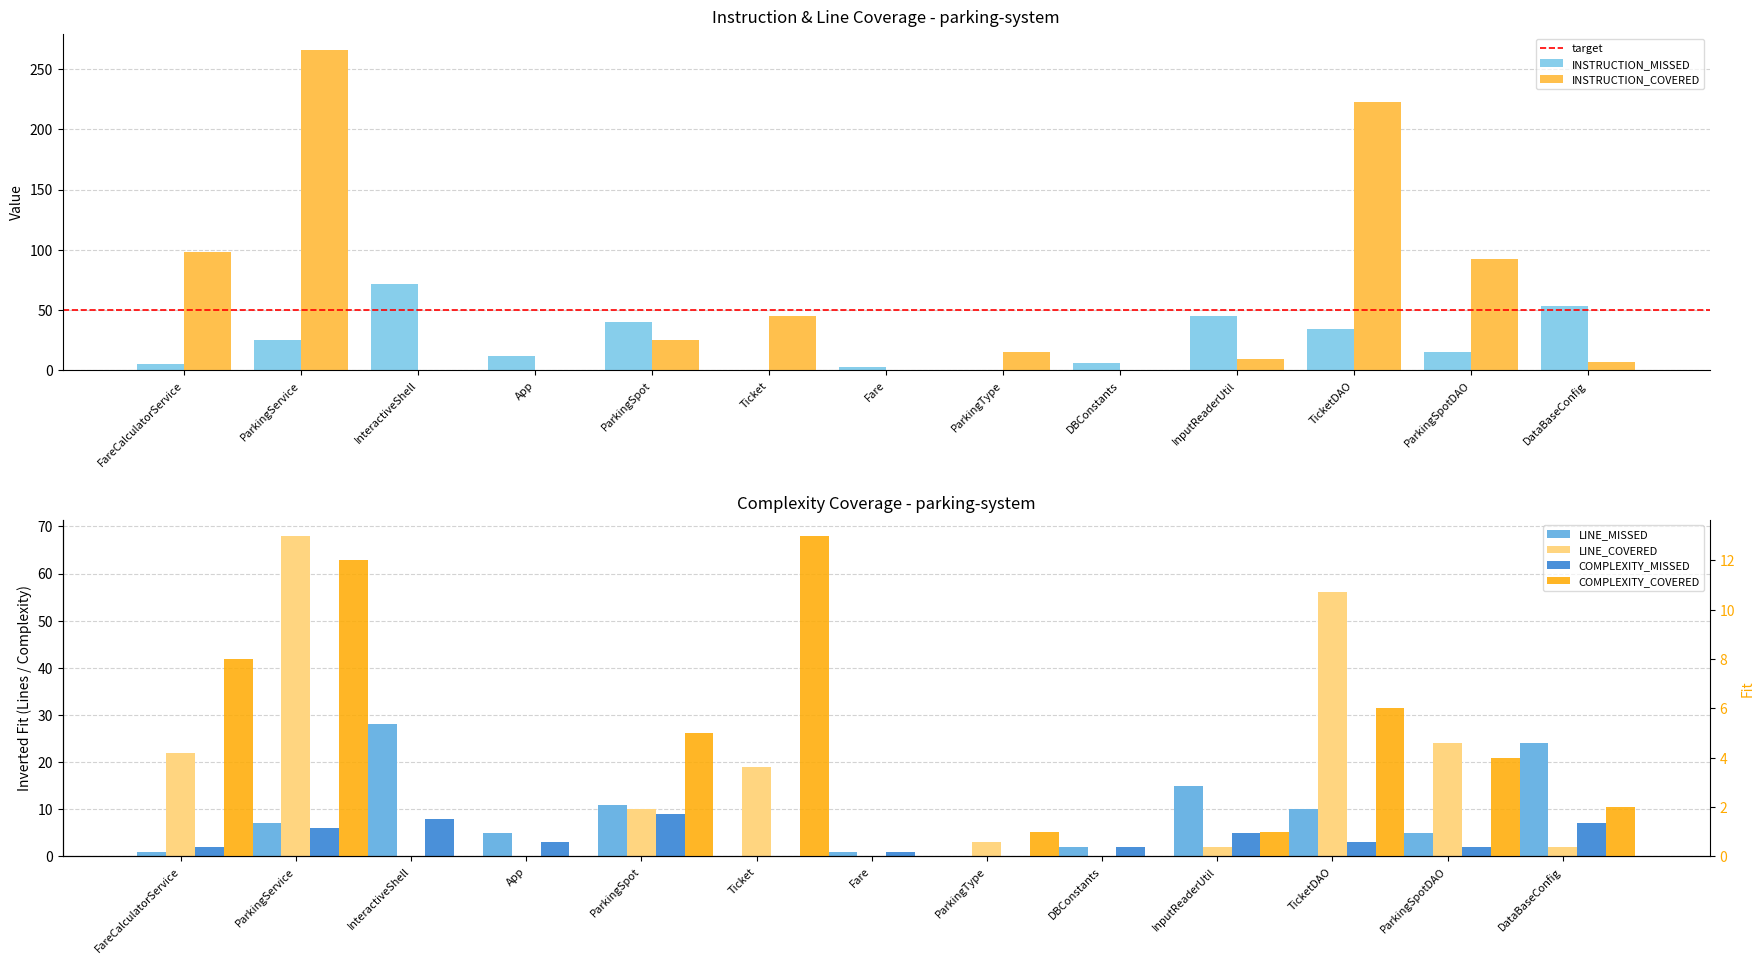

Where is LINE_MISSED nearest to the value 14?

InputReaderUtil